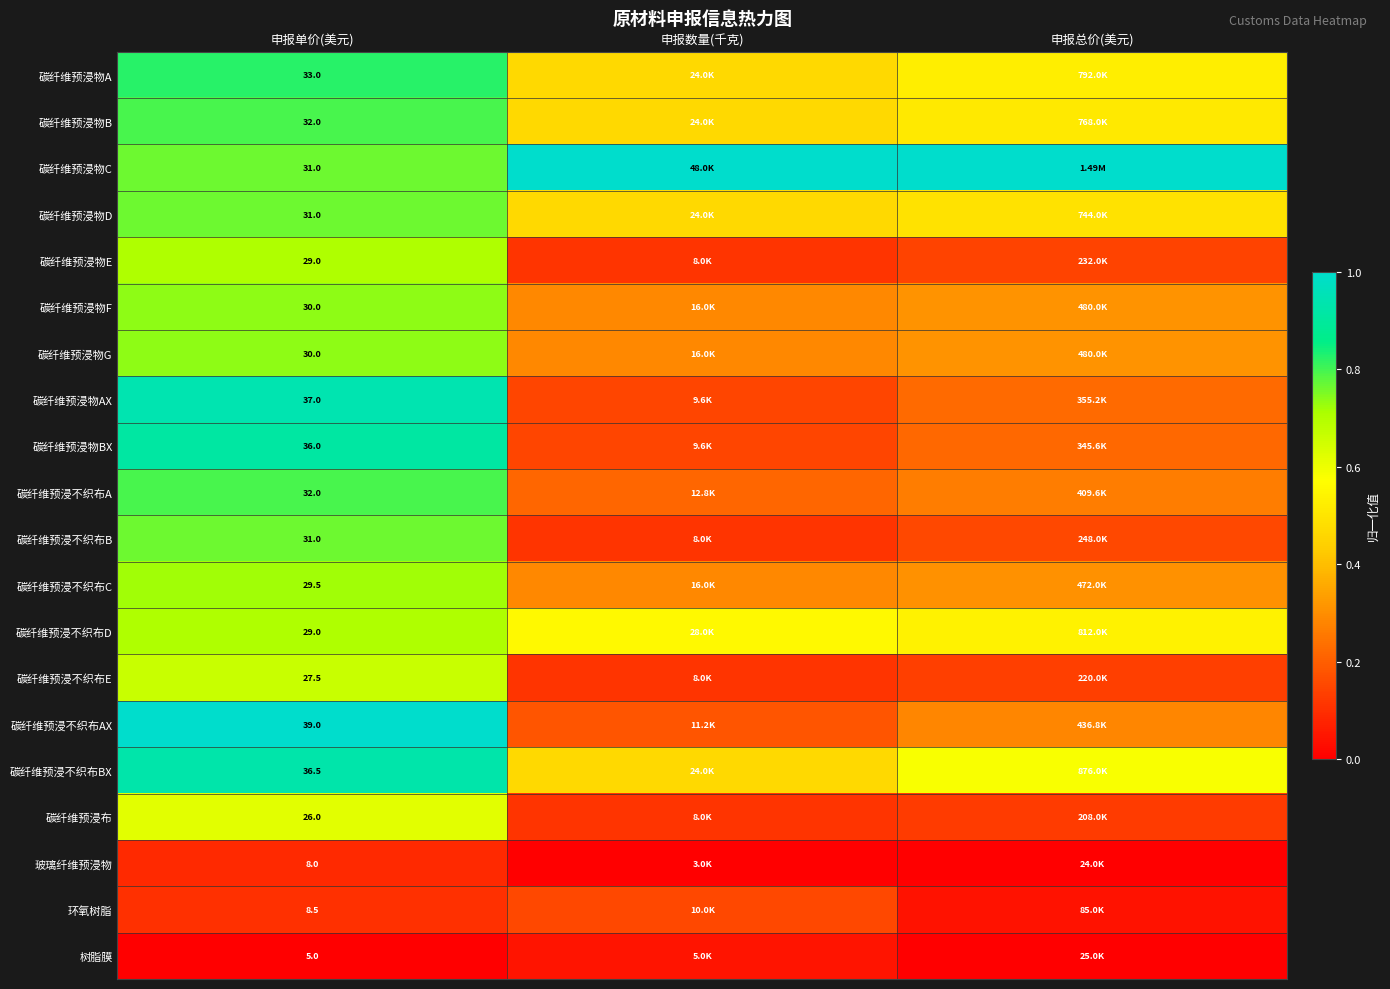

What is the spread (max minus min) of values at 申报单价(美元)?

34.0